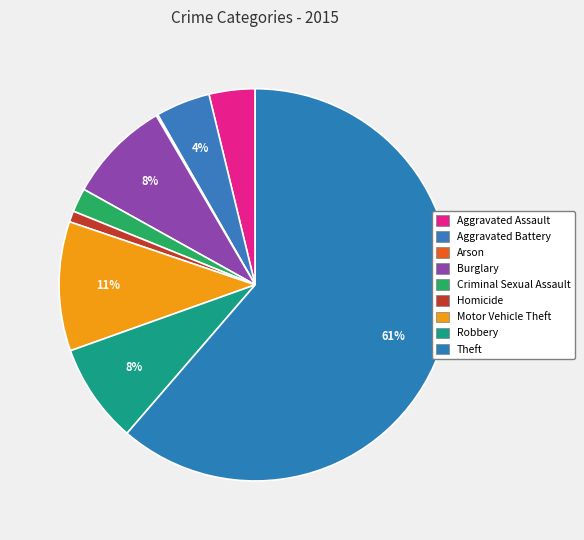

Does any single category account for the majority?

Yes